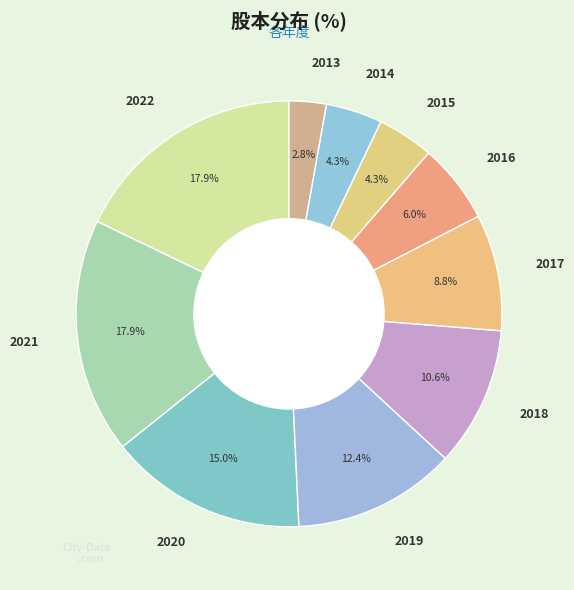

What portion of the pie excludes 2022?

82.1%